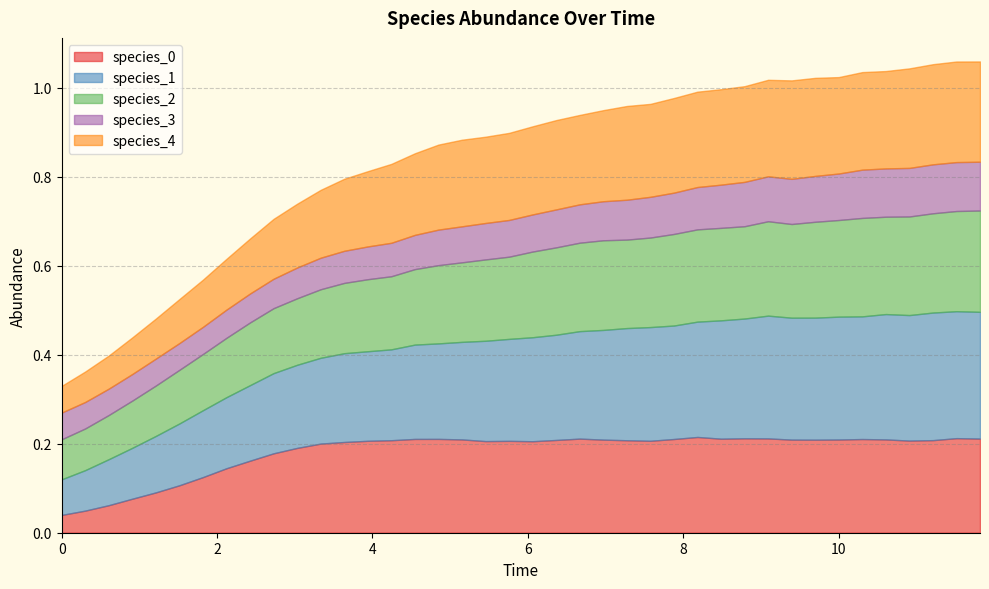

At which category is the sum across all series the highest?

39